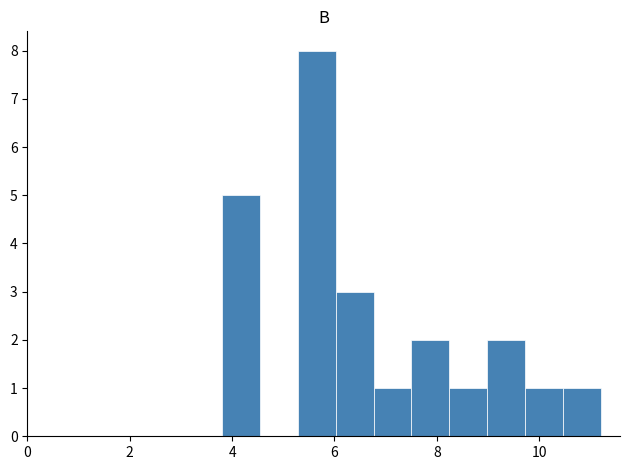

Read against the x-axis, roughly where is the centre of the tallest bar?

5.6